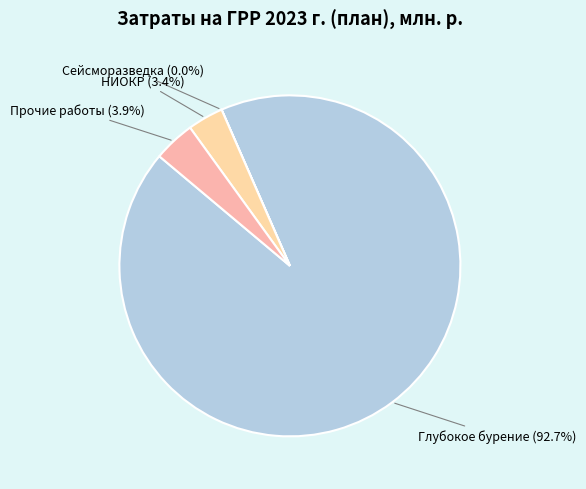

Rank the categories by value from highest to lowest.

Глубокое бурение, Прочие работы, НИОКР, Сейсморазведка